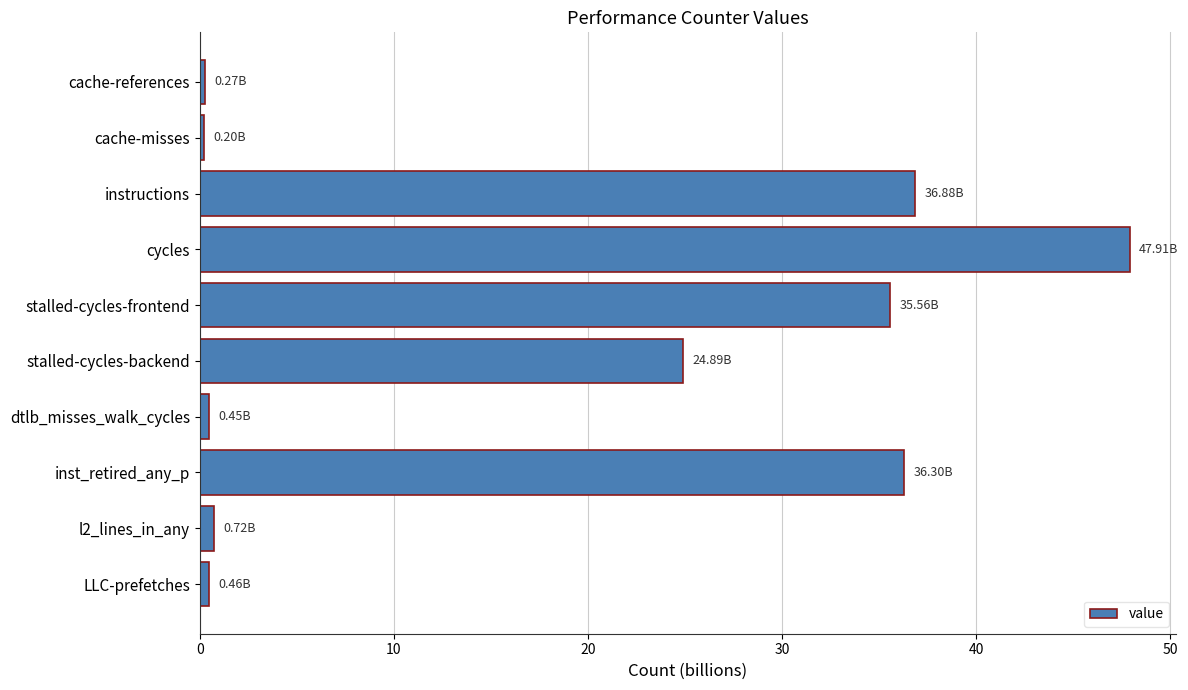

What is the sum of all values?

183.6